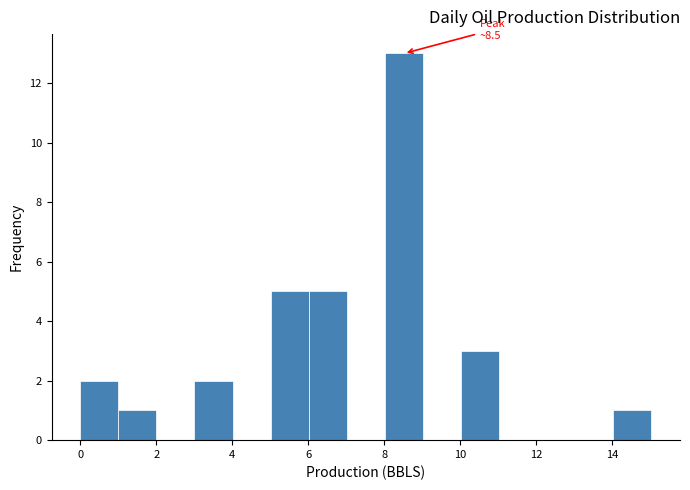

Which range on the x-axis has the tallest bar?

8 to 9